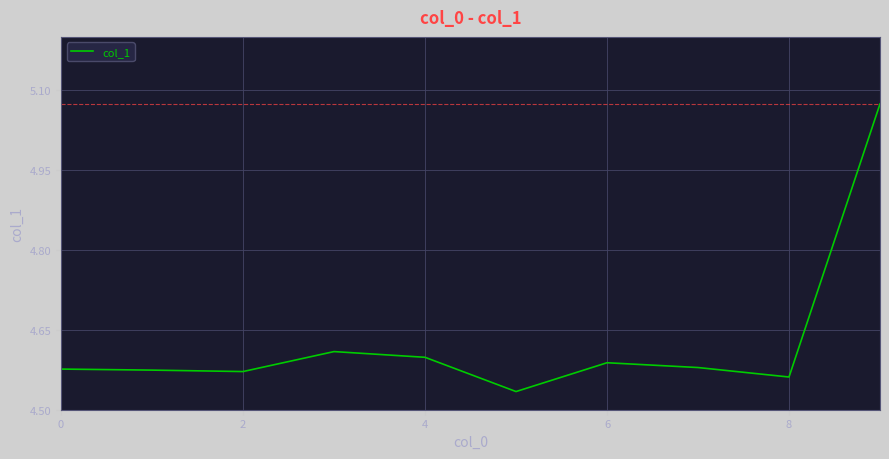

Does the chart have visible grid lines?

Yes